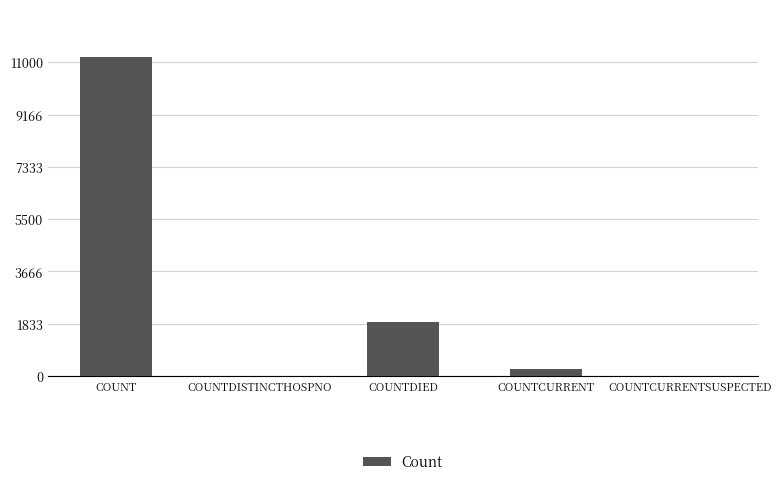

What is the change in value from COUNT to COUNTDISTINCTHOSPNO?

-11184